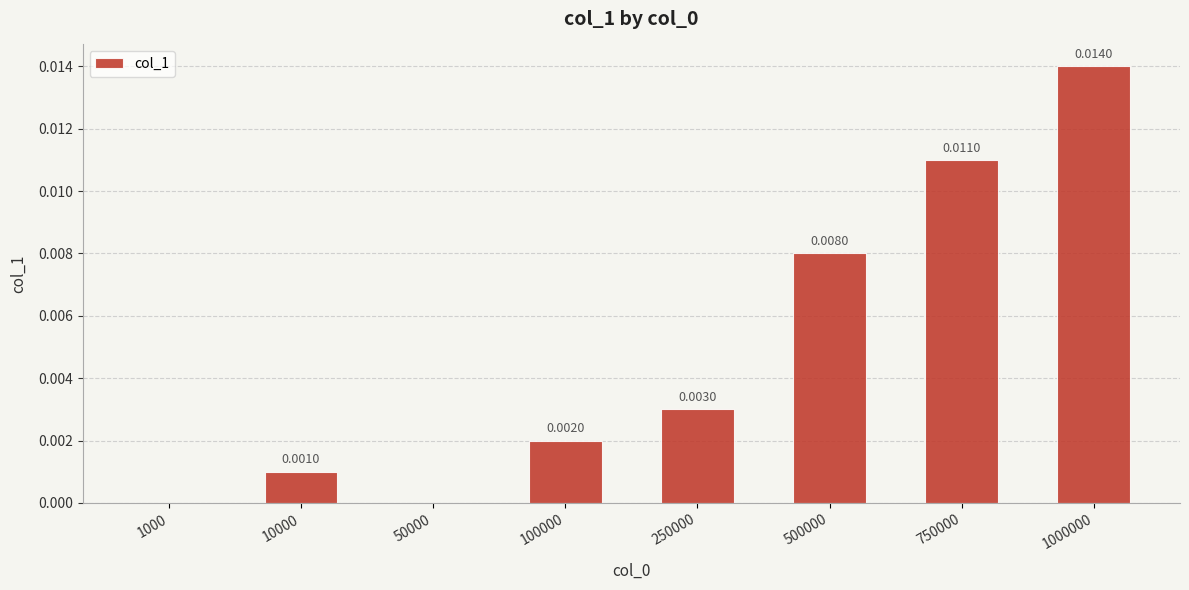

Which has a higher value, 750000 or 1000?

750000